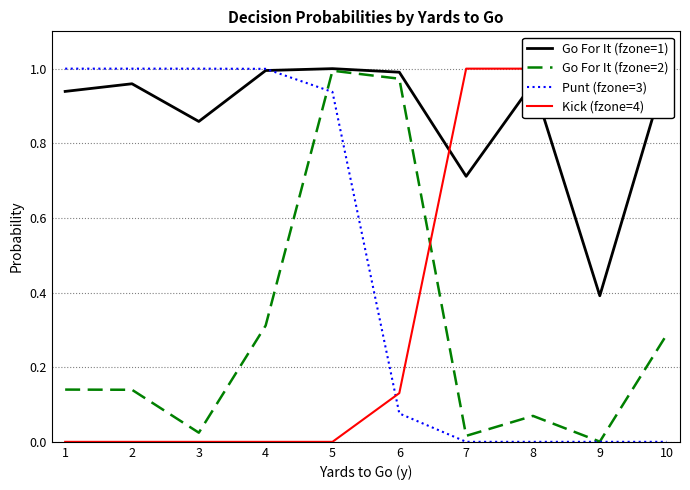

The Go For It (fzone=1) series shows 1.6 at 10. True or false?

False